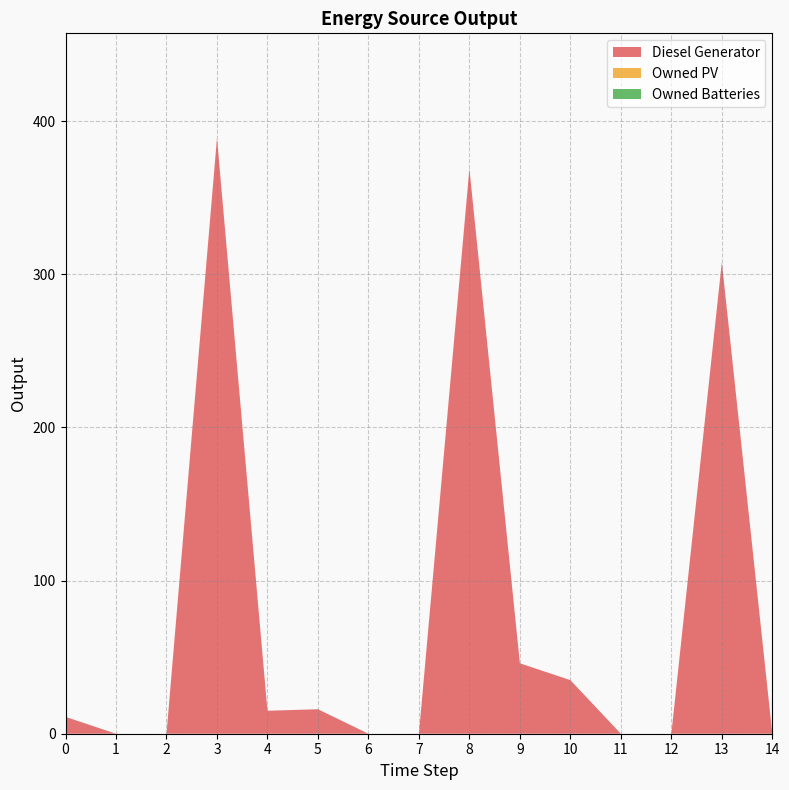

Reading right to left, list all the values displayed in this chart.

Diesel Generator: 0	308	0	0	35	46	369	0	0	16	15	389	0	0	11
Owned PV: 0	0	0	0	0	0	0	0	0	0	0	0	0	0	0
Owned Batteries: 0	0	0	0	0	0	0	0	0	0	0	0	0	0	0